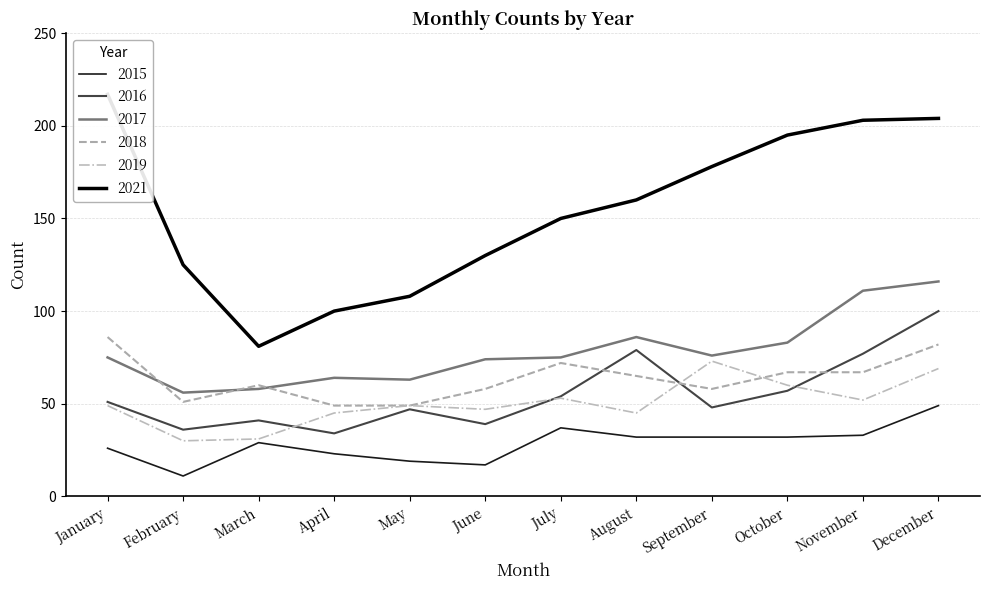

Does the chart display data point markers on the line(s)?

No